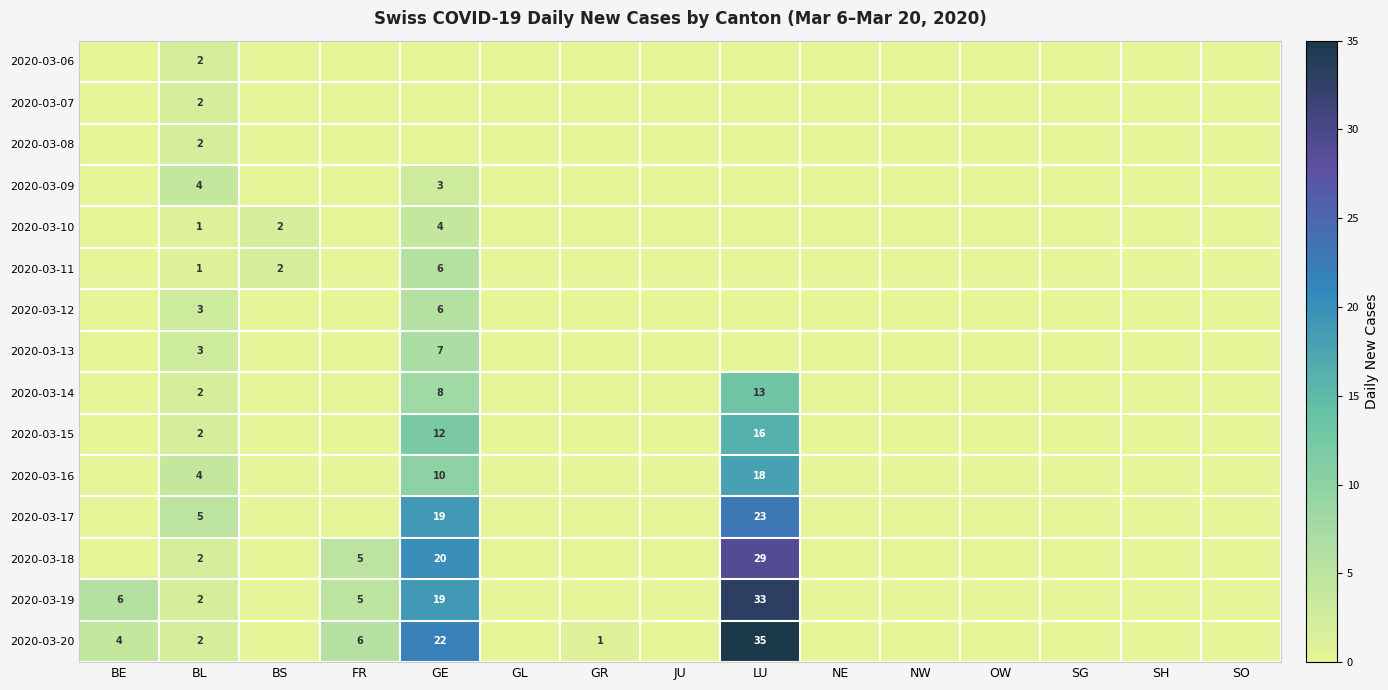

Rank the series by their maximum value, from lowest to highest.

2020-03-06, 2020-03-07, 2020-03-08, 2020-03-09, 2020-03-10, 2020-03-11, 2020-03-12, 2020-03-13, 2020-03-14, 2020-03-15, 2020-03-16, 2020-03-17, 2020-03-18, 2020-03-19, 2020-03-20